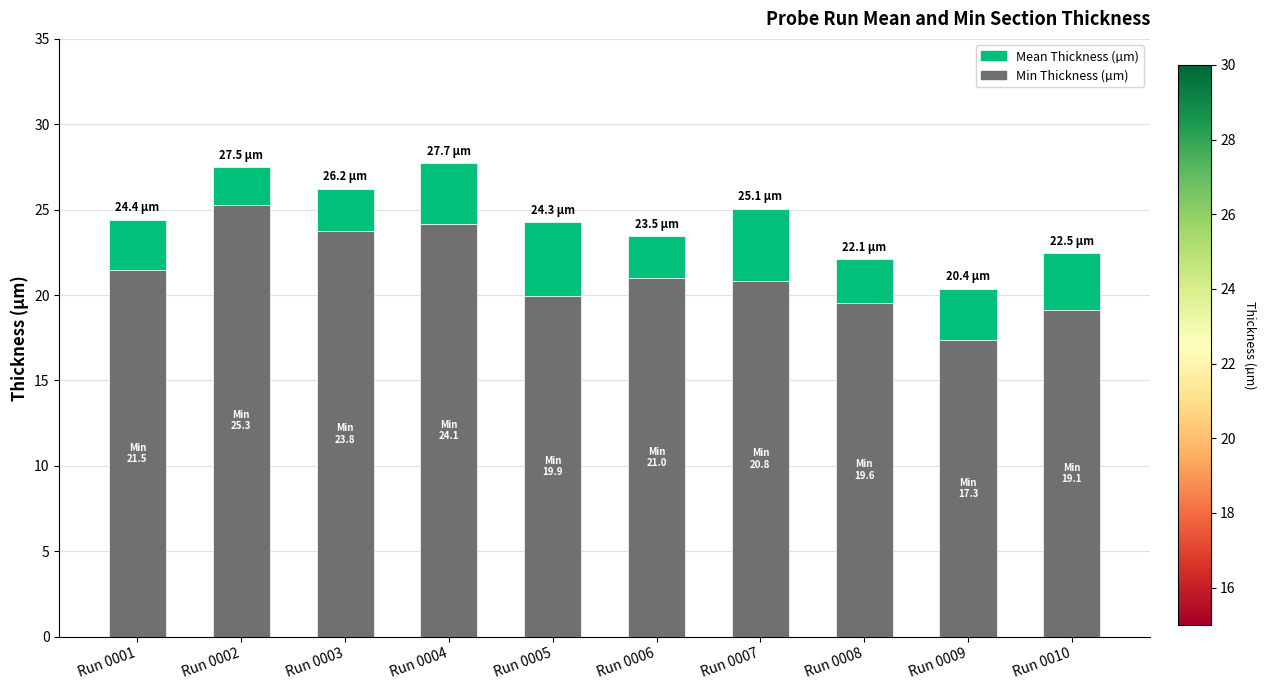

What is the total value across all series at Run 0003?

26.2